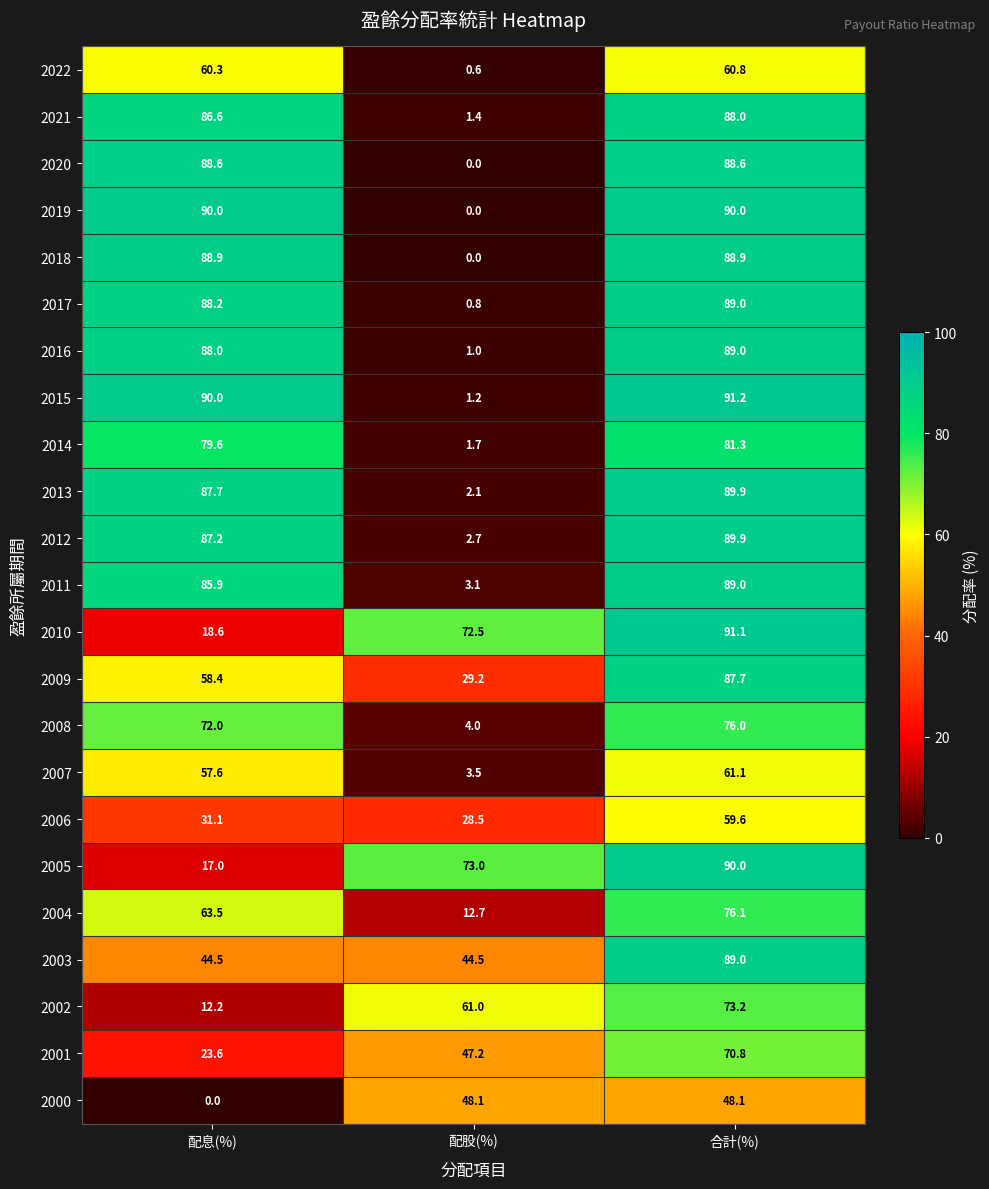

Which series has the largest total across all categories?

2015